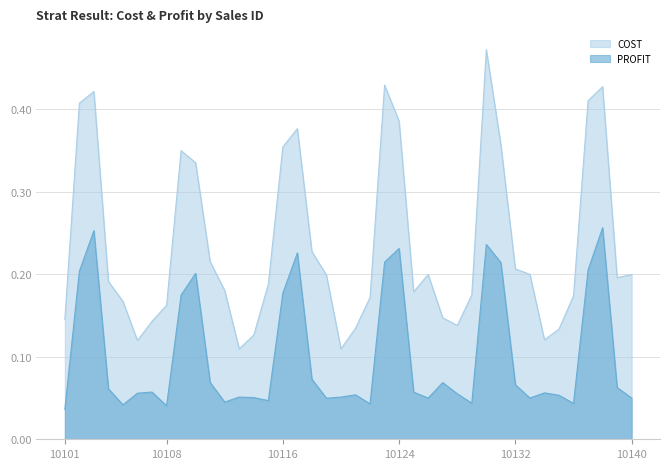

At which label is COST closest to 0?

10113